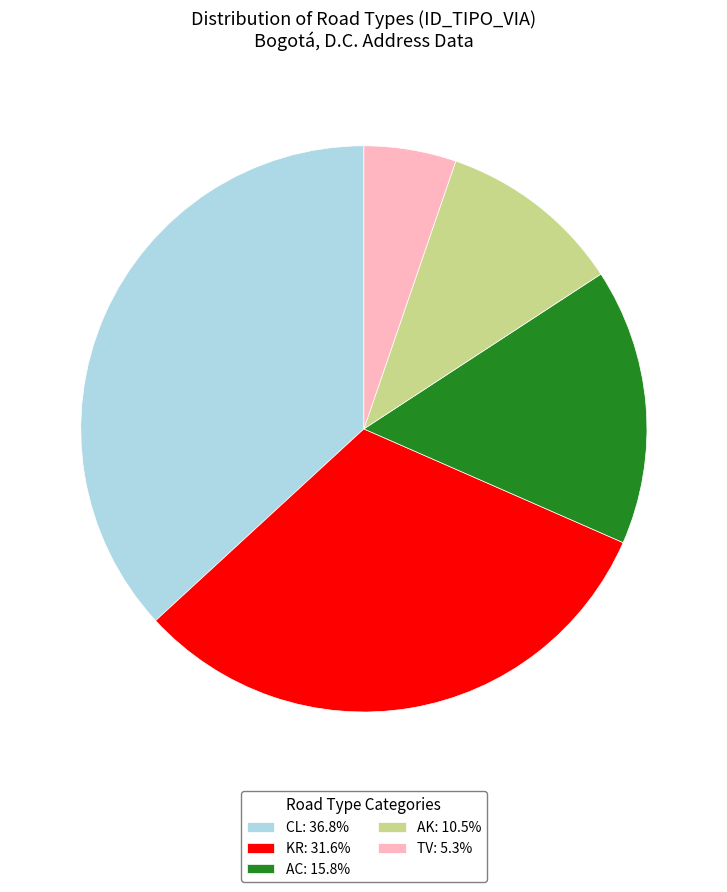

How many segments does this pie chart have?

5